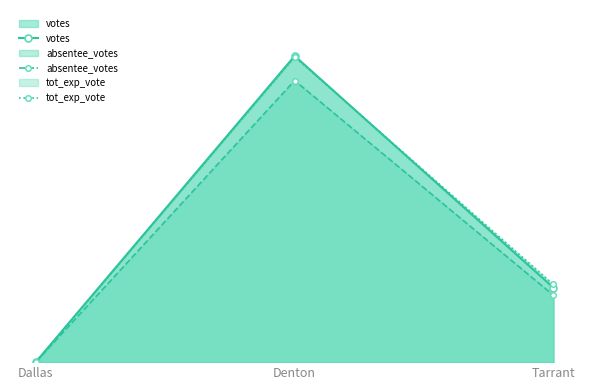

How many values in the tot_exp_vote series are below 88115?

1